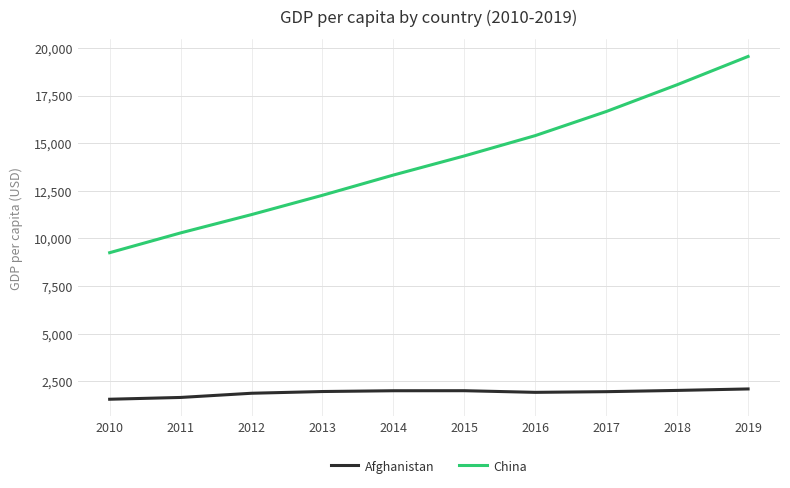

True or false: China has more than 0 points higher than both neighbors.

False